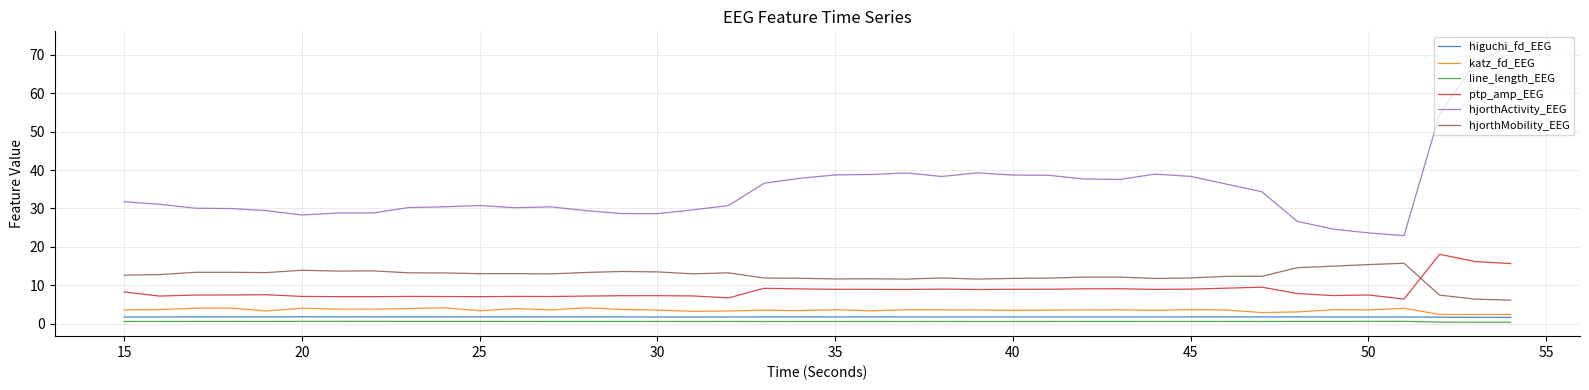

Which series has the largest total across all categories?

hjorthActivity_EEG